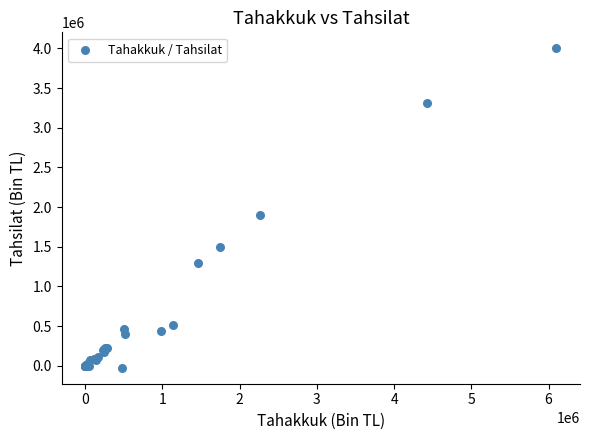

What Y value in the scatter plot is closest to 1988022?

1898631.5